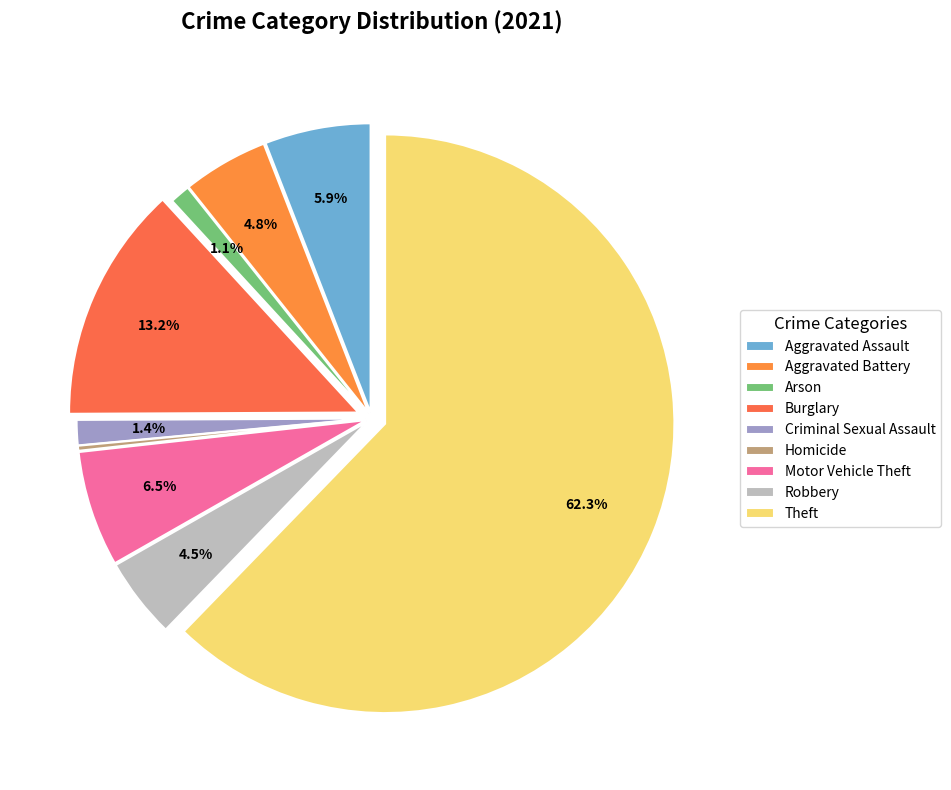

To the nearest percent, what percentage of the pie is Criminal Sexual Assault?

1%